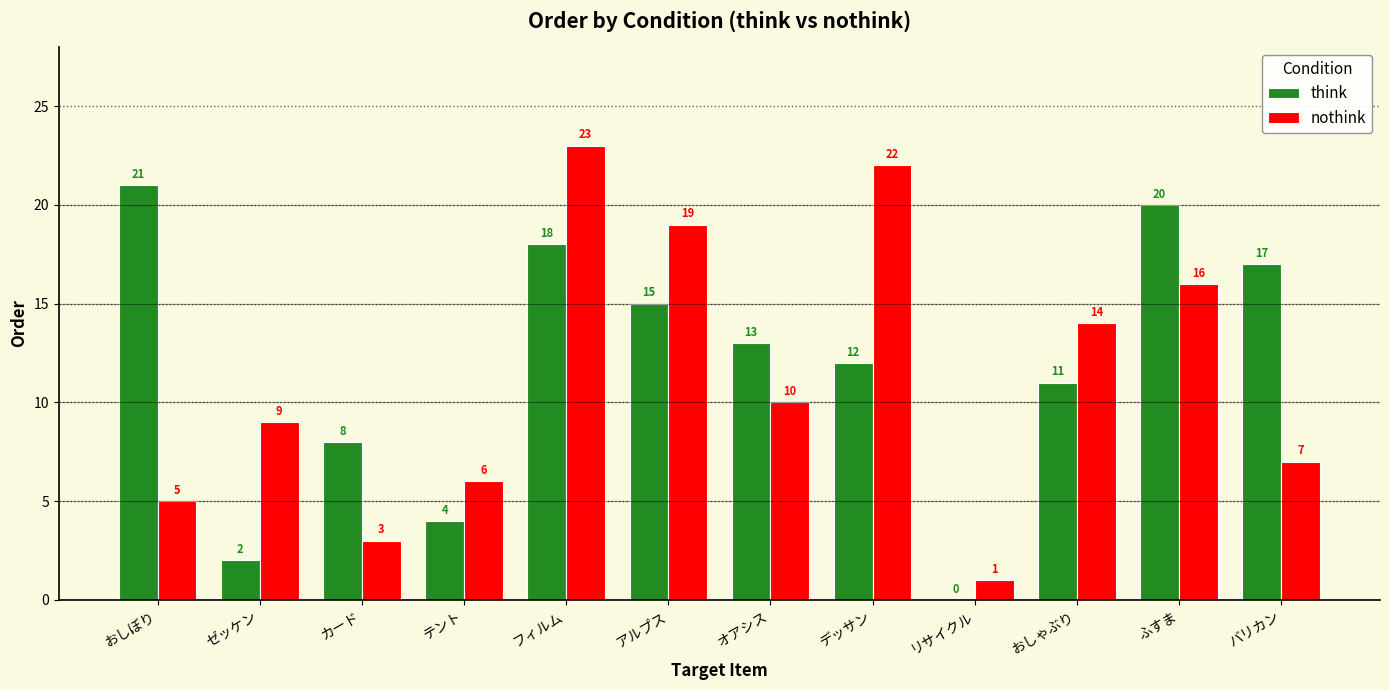

How many positive values does the think series have?

11